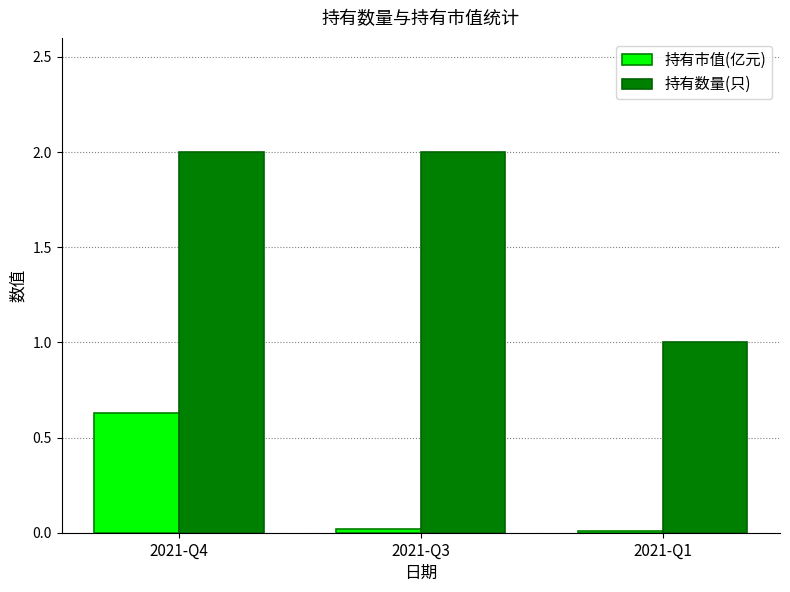

What is the sum of all 持有数量(只) values?

5.0